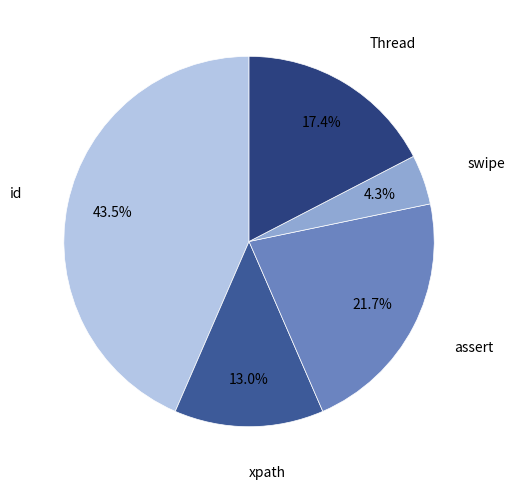

Does any single category account for the majority?

No